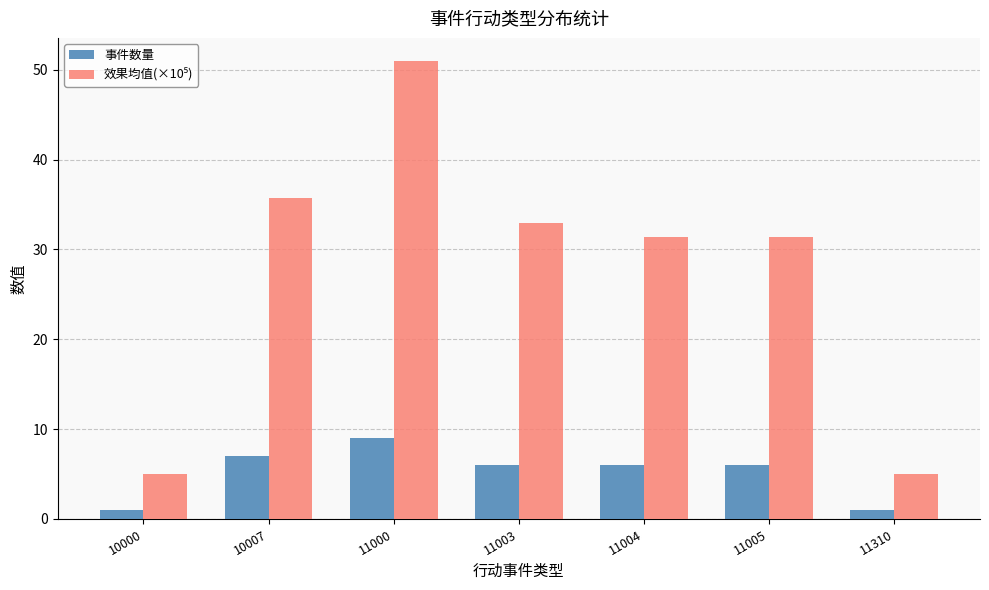

What is the minimum value shown in the chart?

1.0